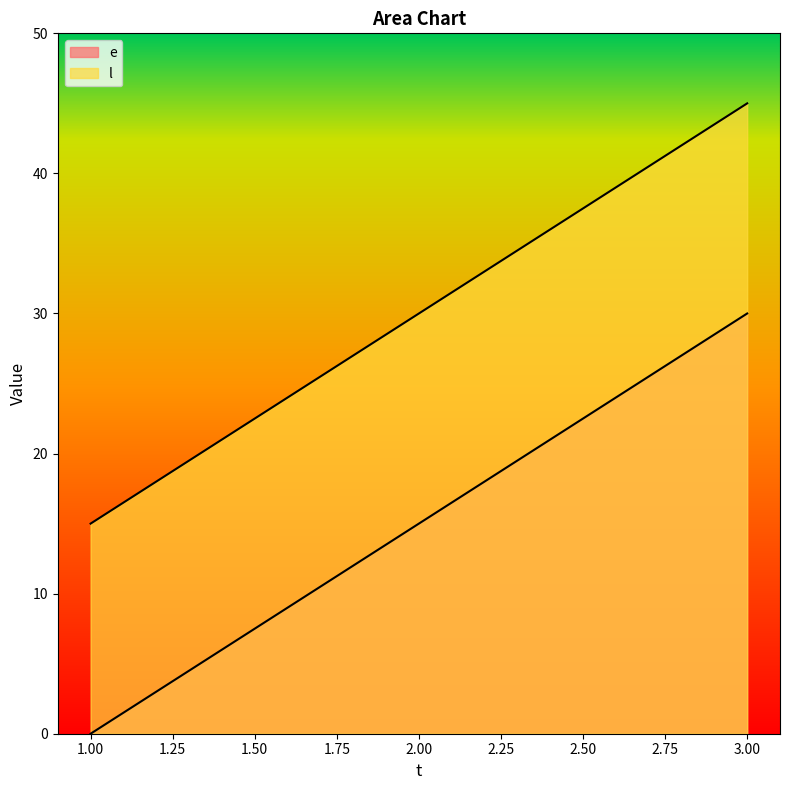

Is the value of e at 3 greater than the value of l at 3?

No